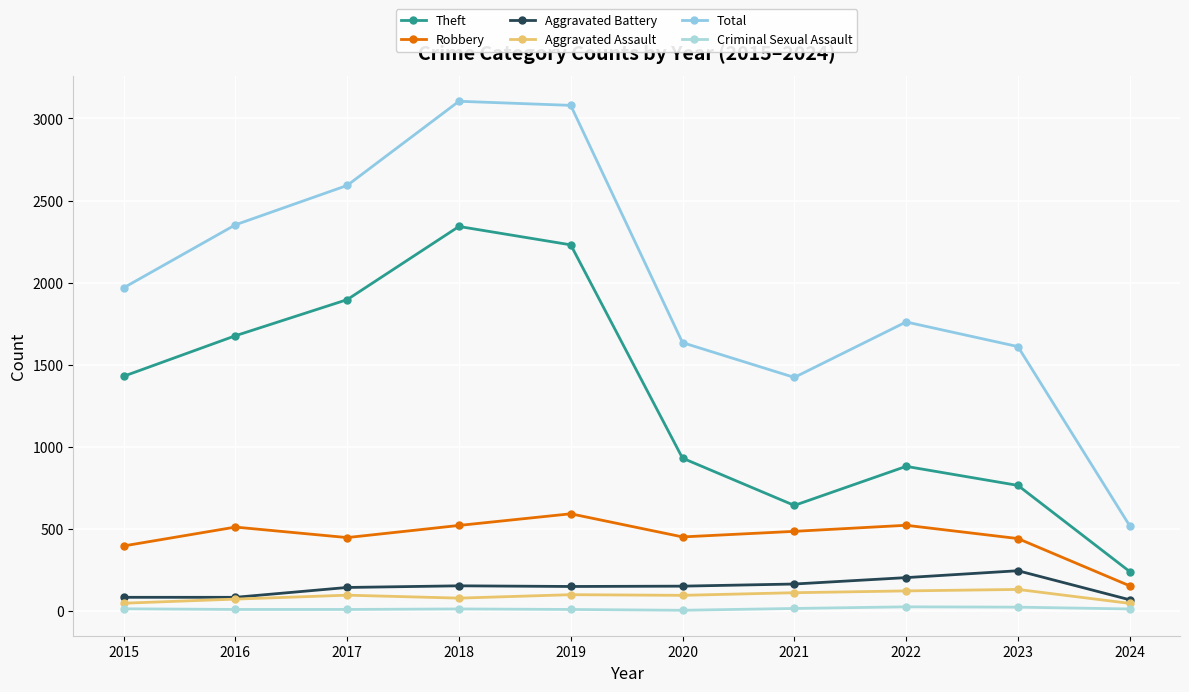

What is the sum of the Aggravated Battery values at 2019 and 2024?

215